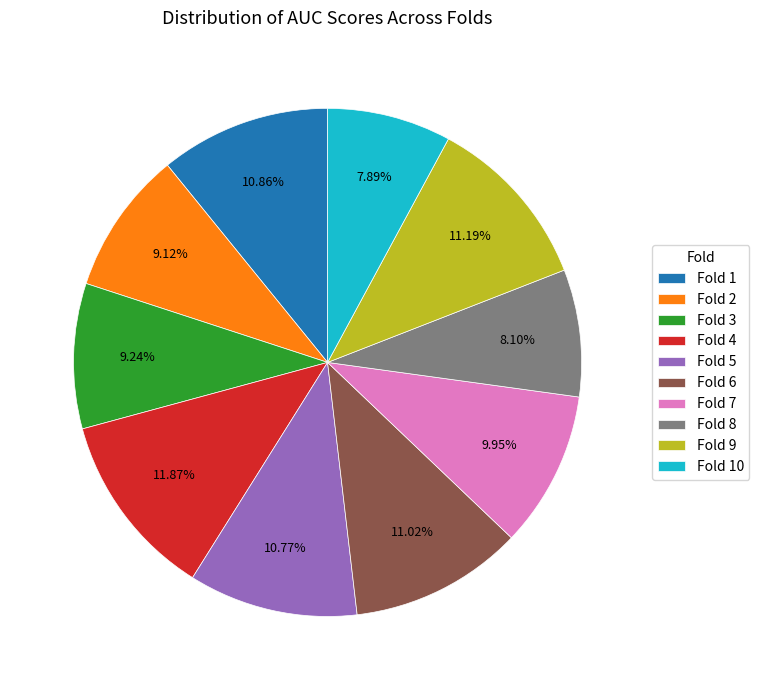

What percentage is the Fold 8 slice, to the nearest percent?

8%